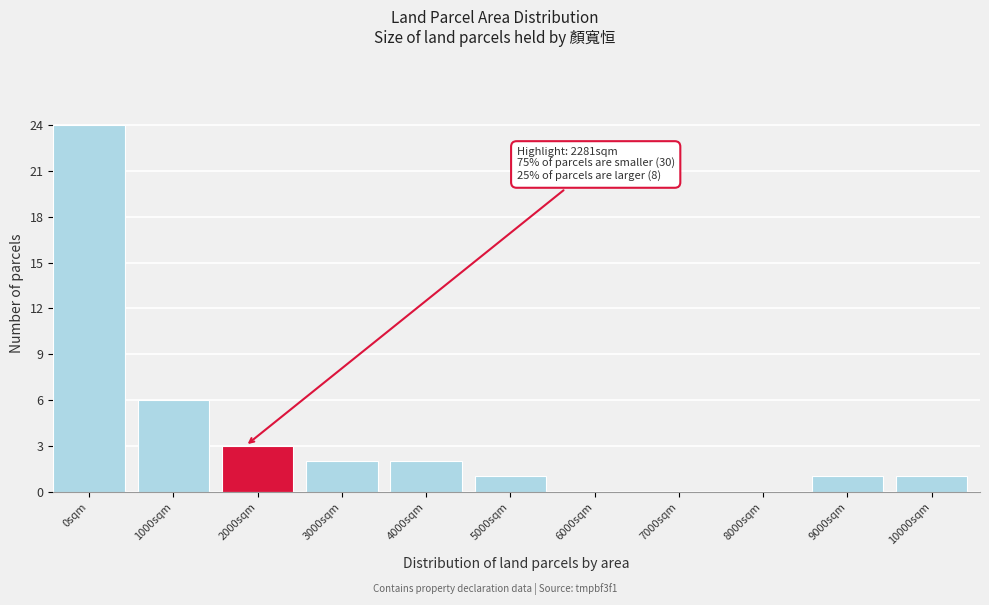

Reading left to right, transcribe all the data shown in this chart.

0sqm=24	1000sqm=6	2000sqm=3	3000sqm=2	4000sqm=2	5000sqm=1	6000sqm=0	7000sqm=0	8000sqm=0	9000sqm=1	10000sqm=1